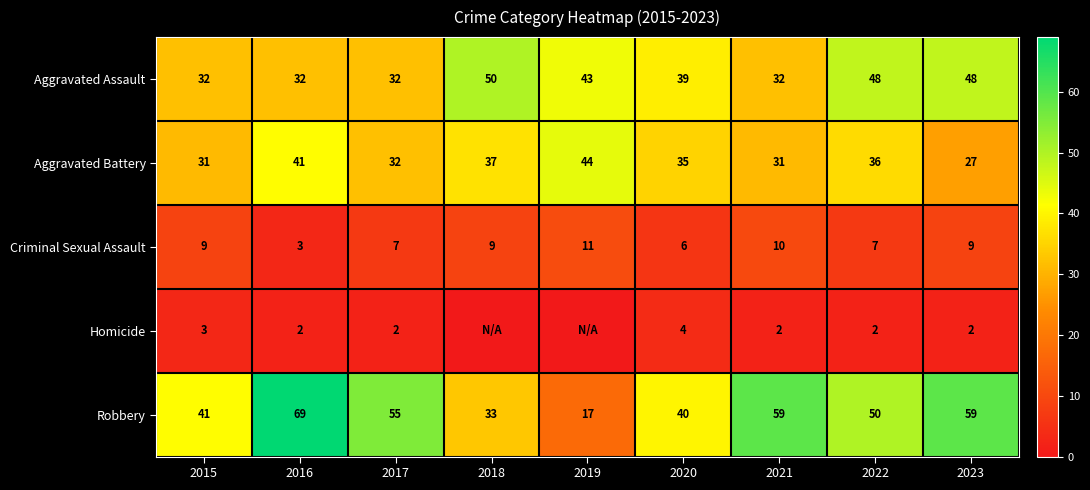

Is the value of Homicide at 2017 greater than the value of Robbery at 2023?

No